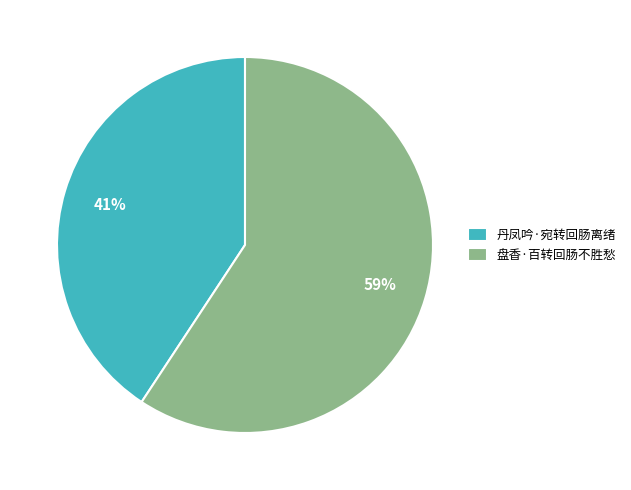

Does any single category account for the majority?

Yes